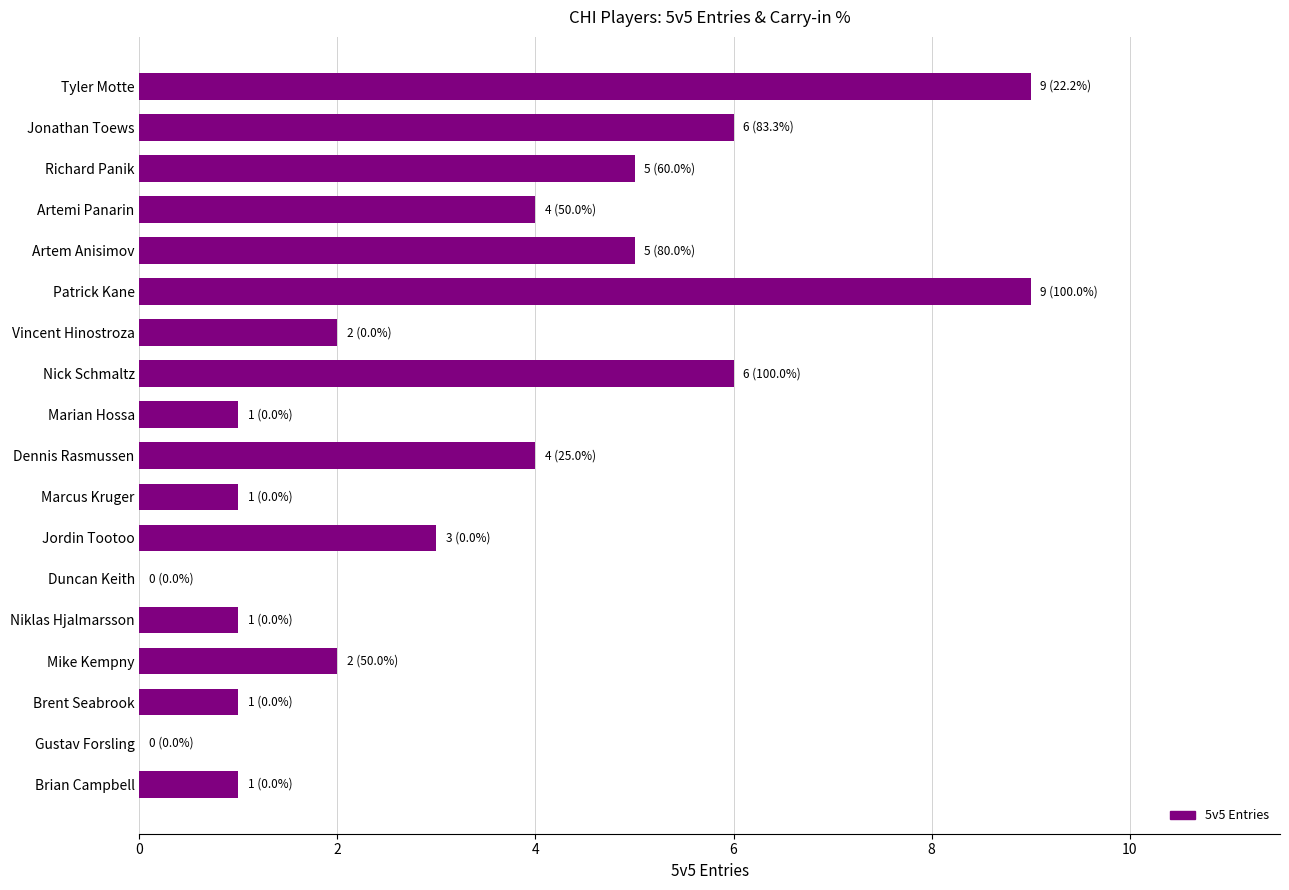

Read the value at Richard Panik.

5